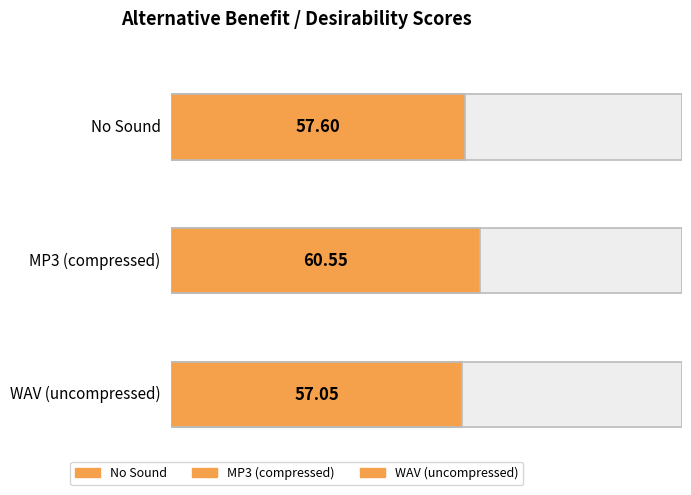

What is the label of the 1st bar from the left?

No Sound